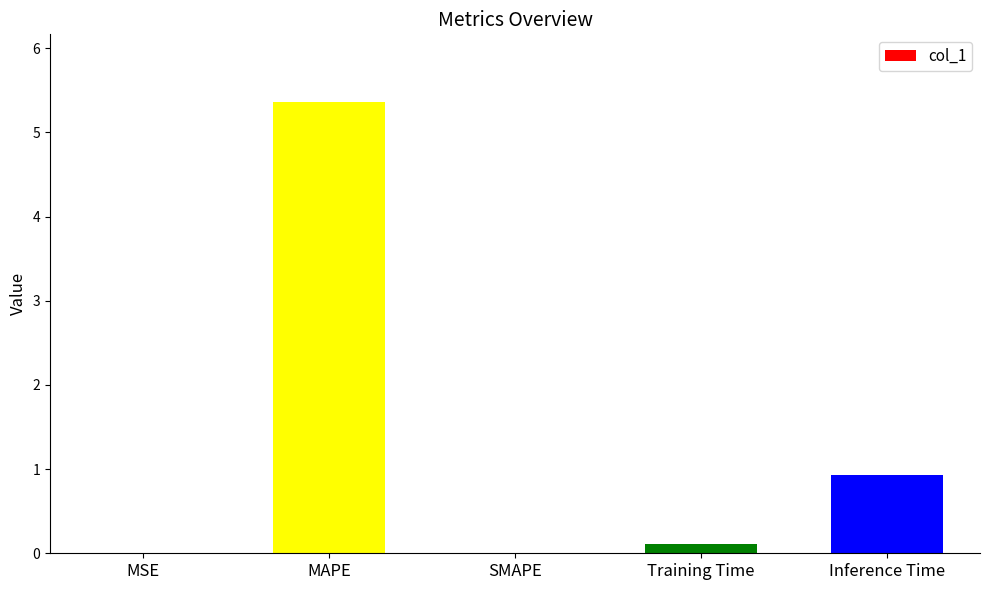

What is the sum of all values?

6.4